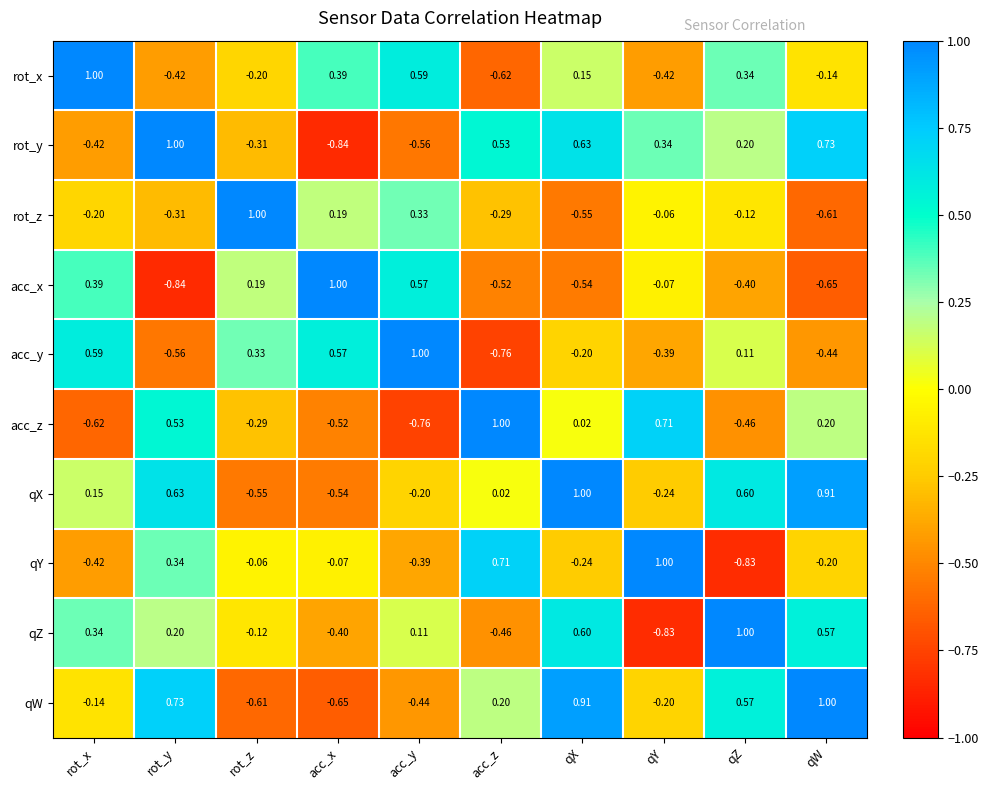

Rank the series at acc_y from highest to lowest value.

acc_y, rot_x, acc_x, rot_z, qZ, qX, qY, qW, rot_y, acc_z